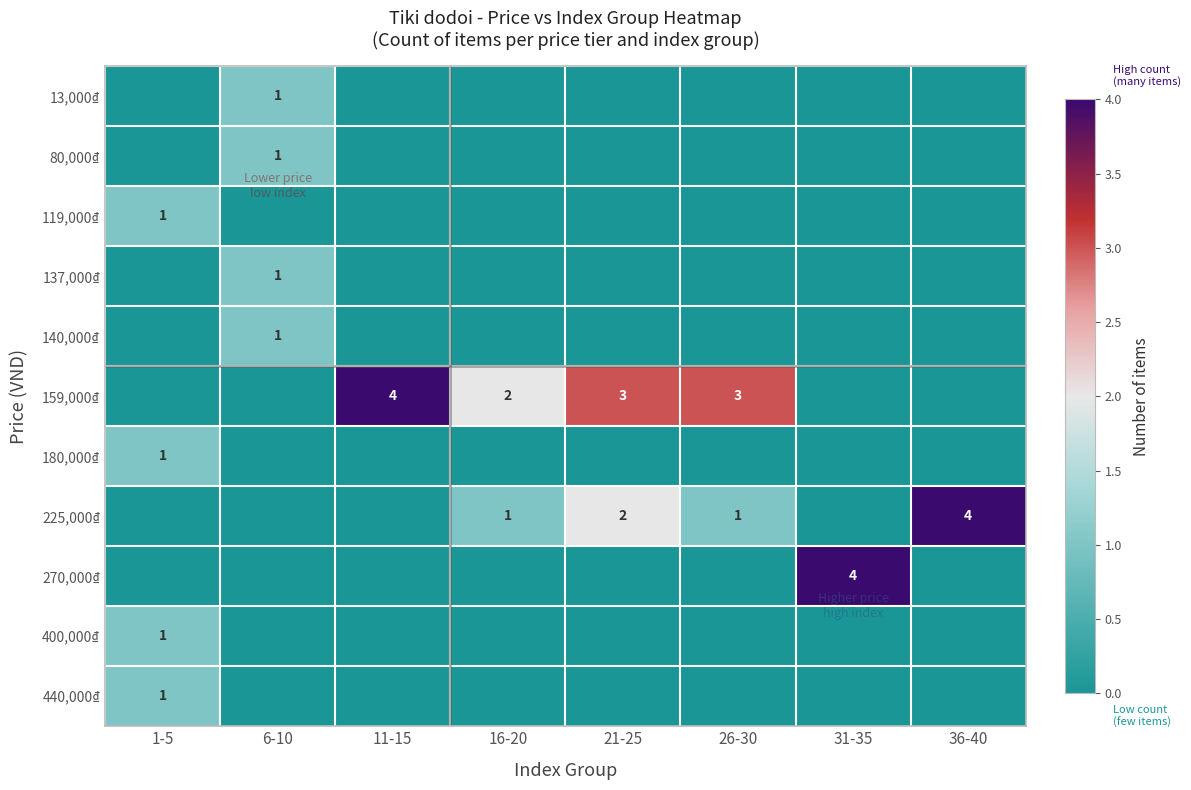

The 80,000₫ series shows 1 at 6-10. True or false?

True